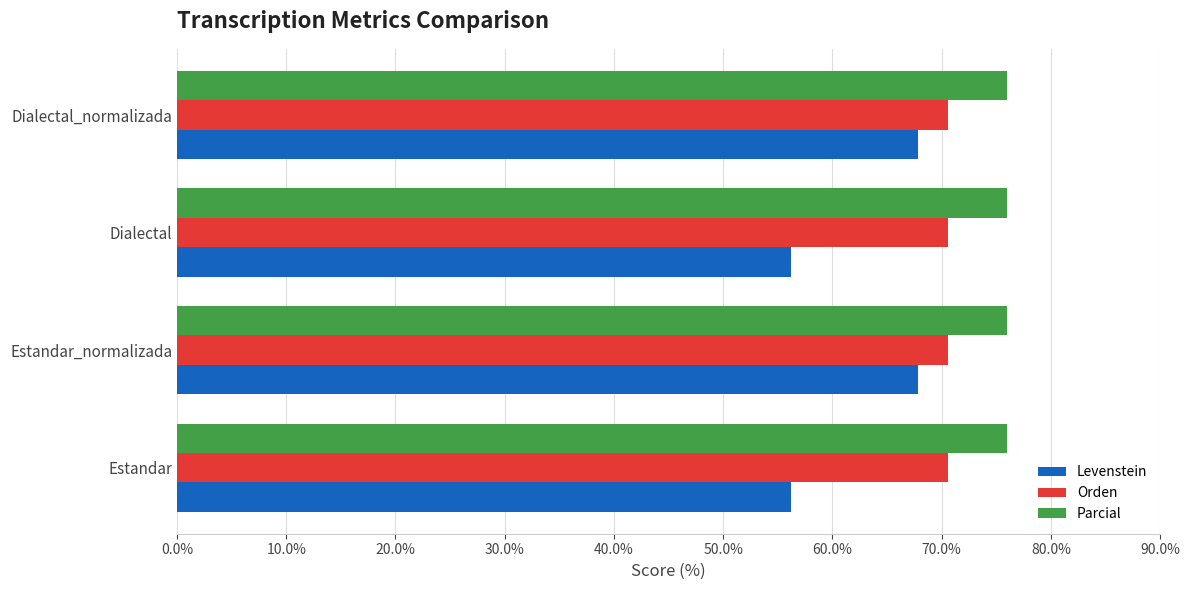

Which series has the largest range (max minus min)?

Levenstein